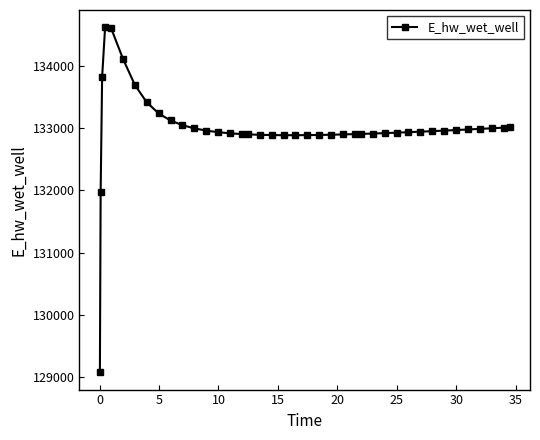

What is the value of the 40th point from the left?

133015.7